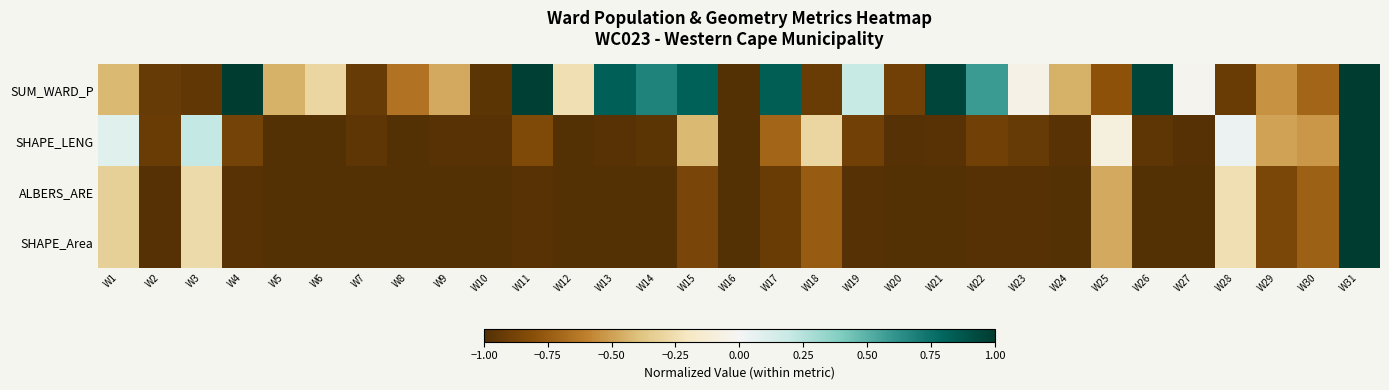

What is the total value across all series at W28?

-1.4